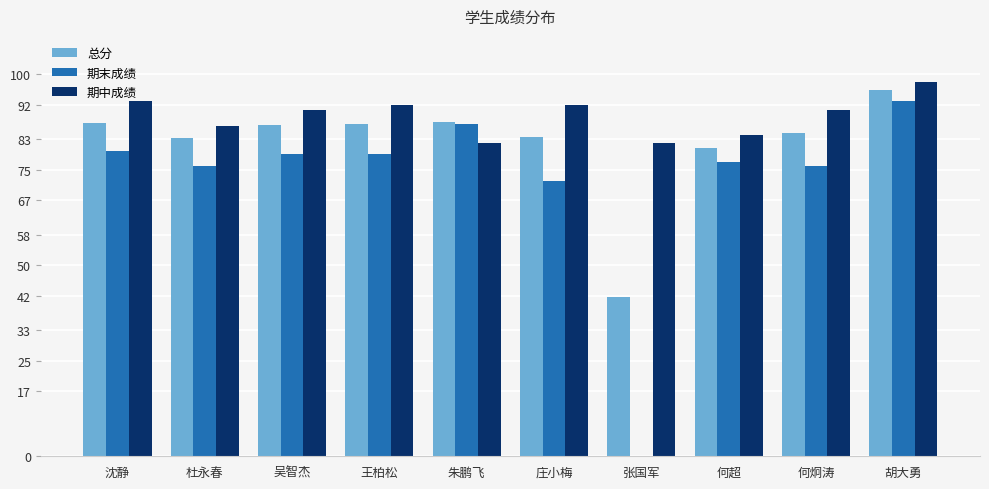

Which category has the highest value in the 总分 series?

胡大勇